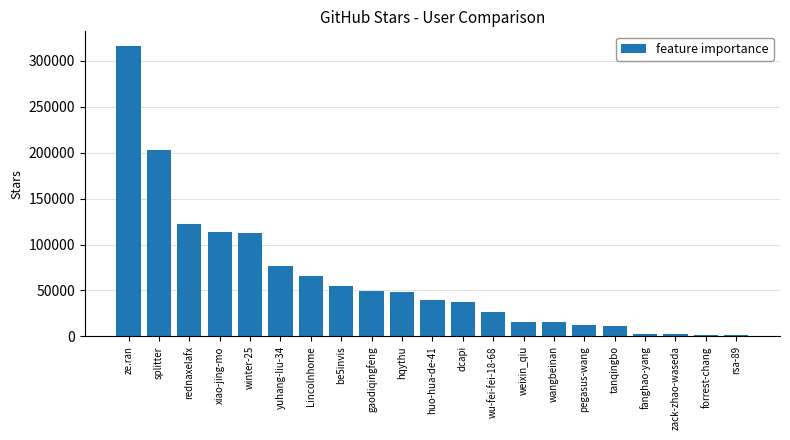

Count the number of categories in the chart.

21